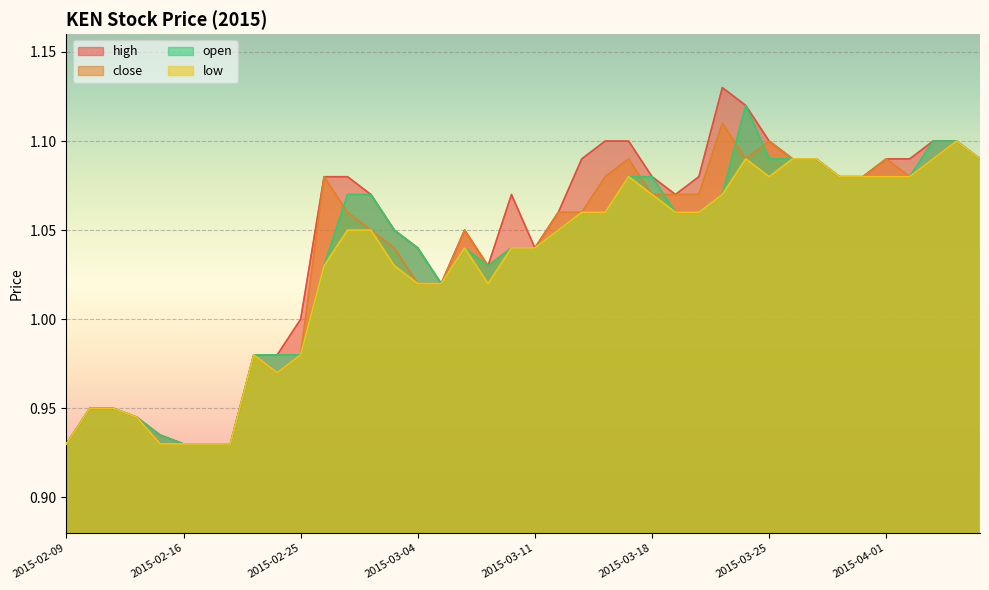

What is the difference between the maximum and minimum values in the open series?

0.2